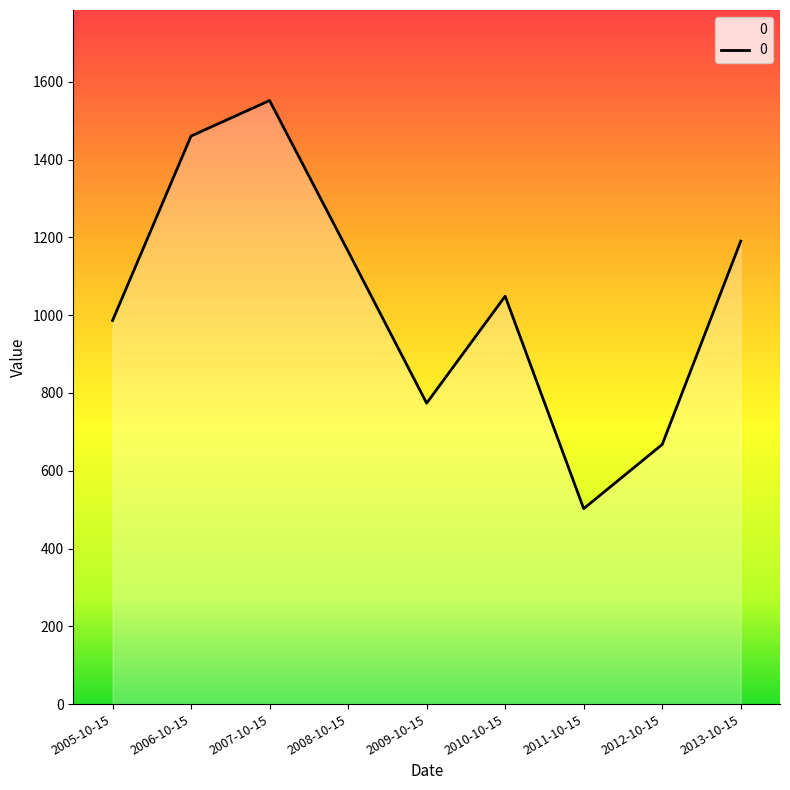

The value at 2011-10-15 is 502.5. True or false?

True